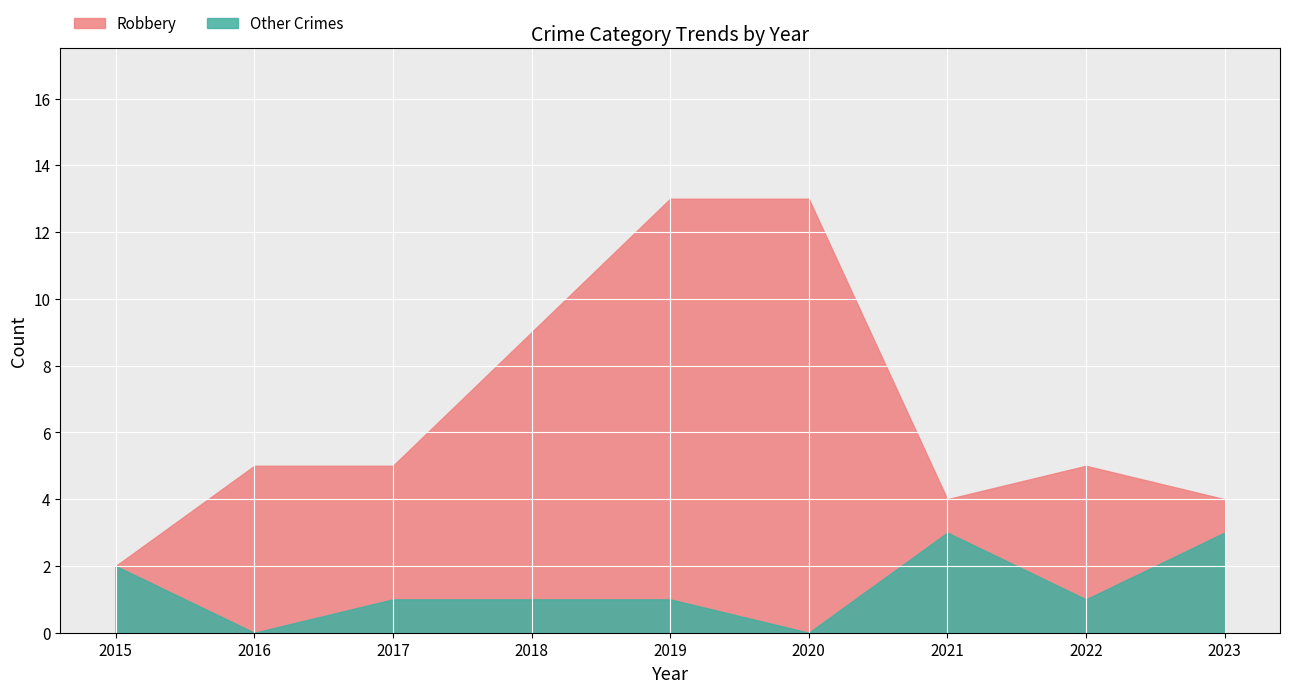

Rank the series at 2019 from lowest to highest value.

Other Crimes, Robbery